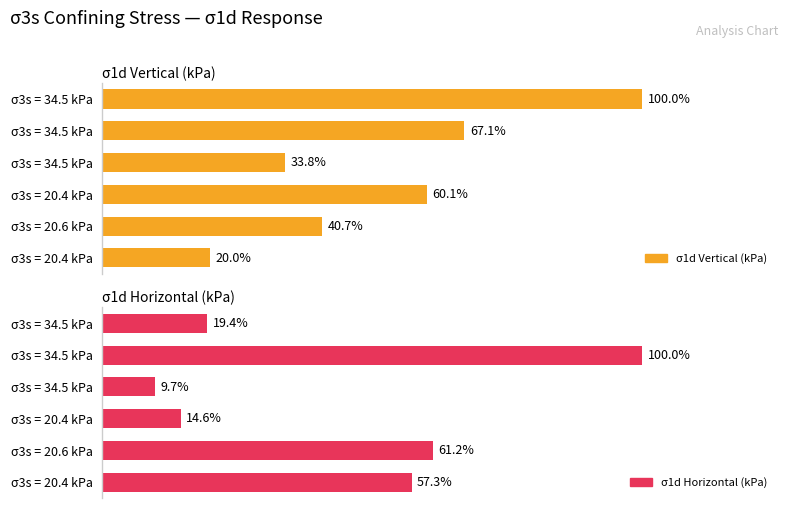

Are the bars horizontal?

Yes